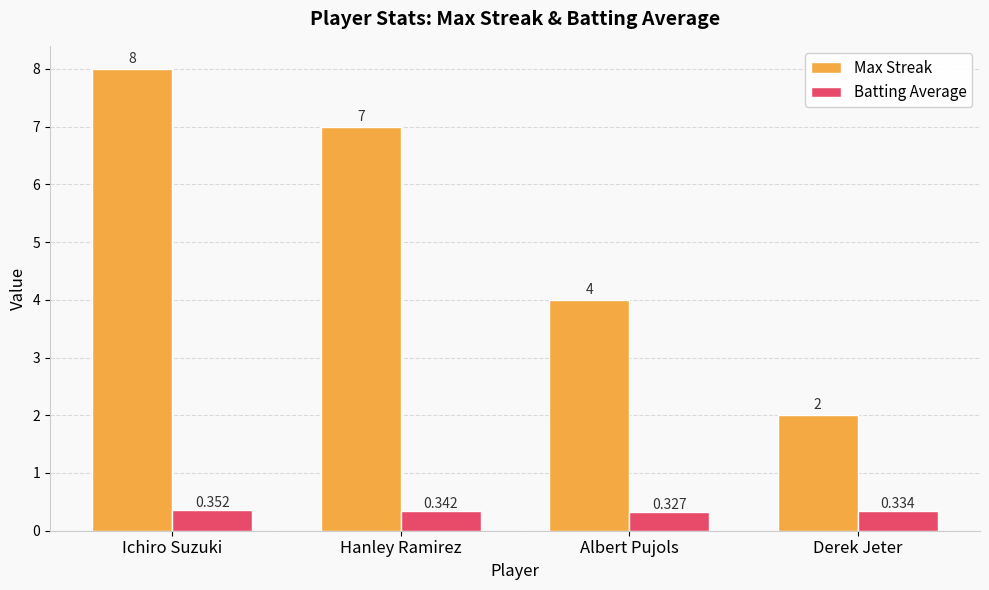

List the labels in order of Max Streak value, largest first.

Ichiro Suzuki, Hanley Ramirez, Albert Pujols, Derek Jeter